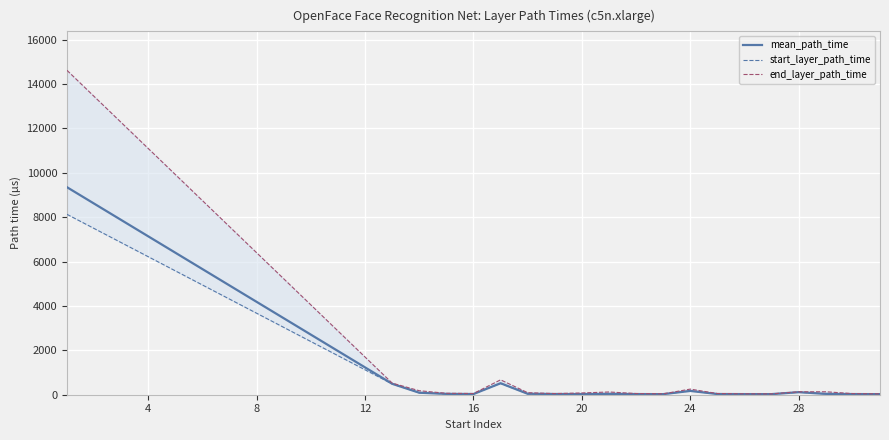

Is this an area chart (filled region under the line)?

No